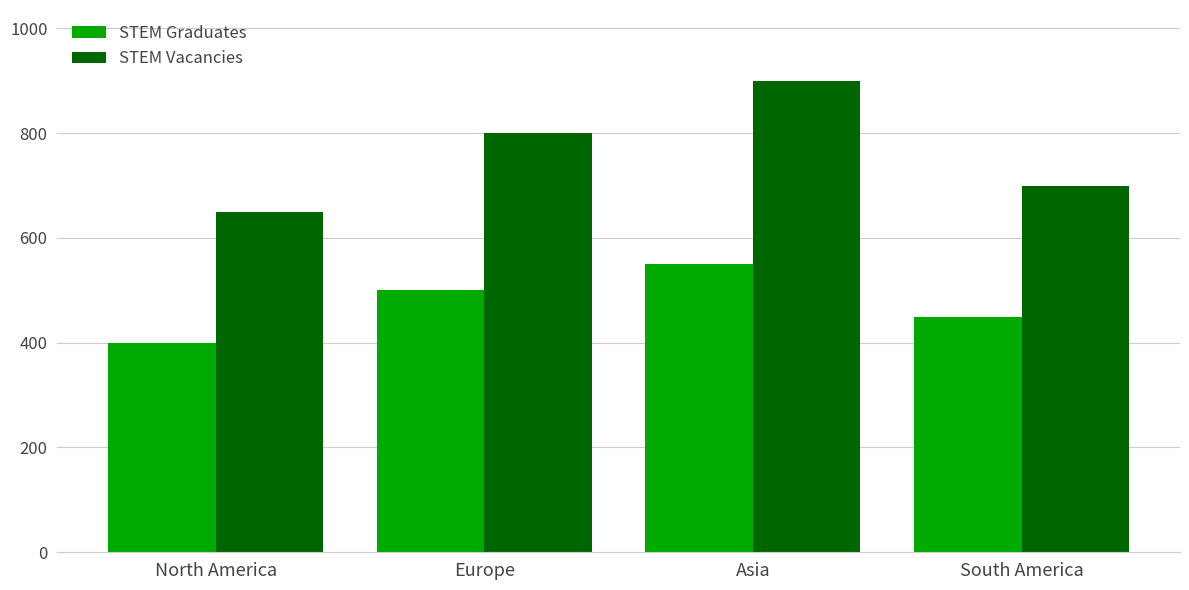

What is the label of the 2nd bar from the left?

Europe